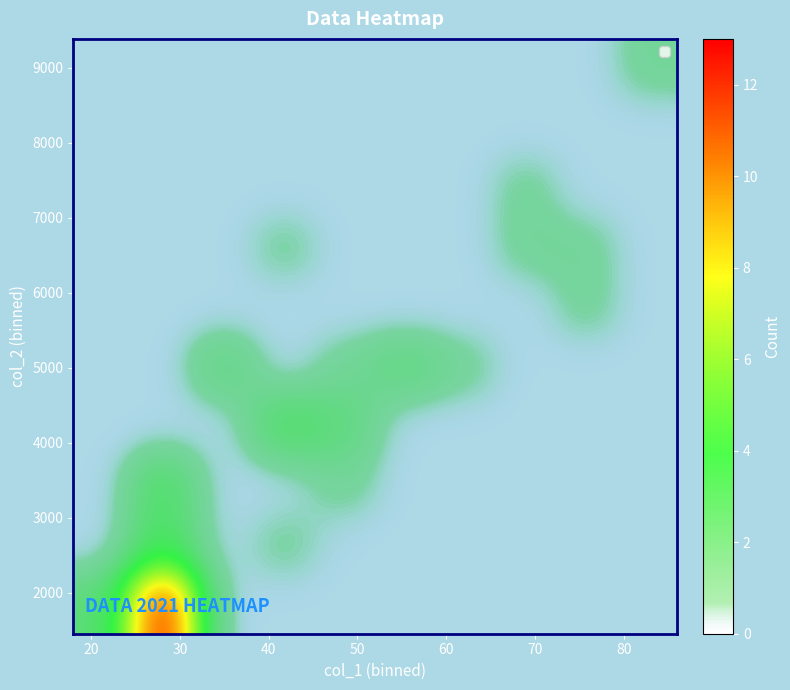

At how many categories does at least one series exceed 7?

1